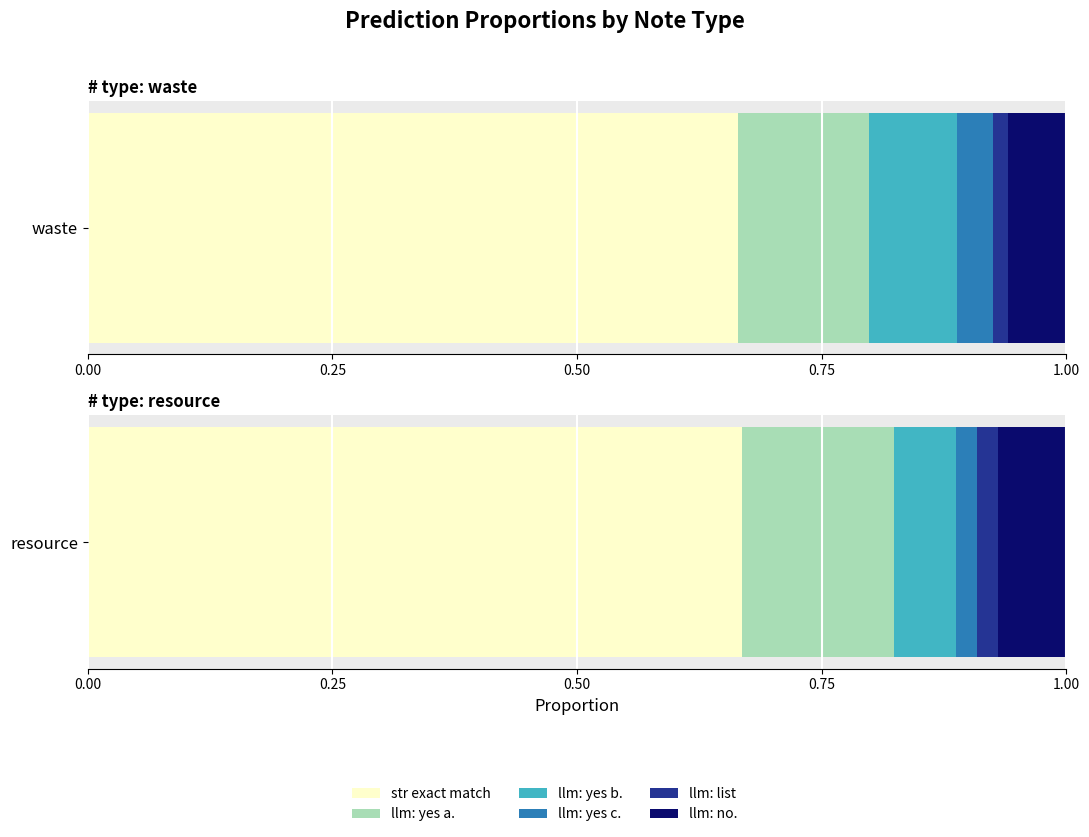

How many values are below 10?

6